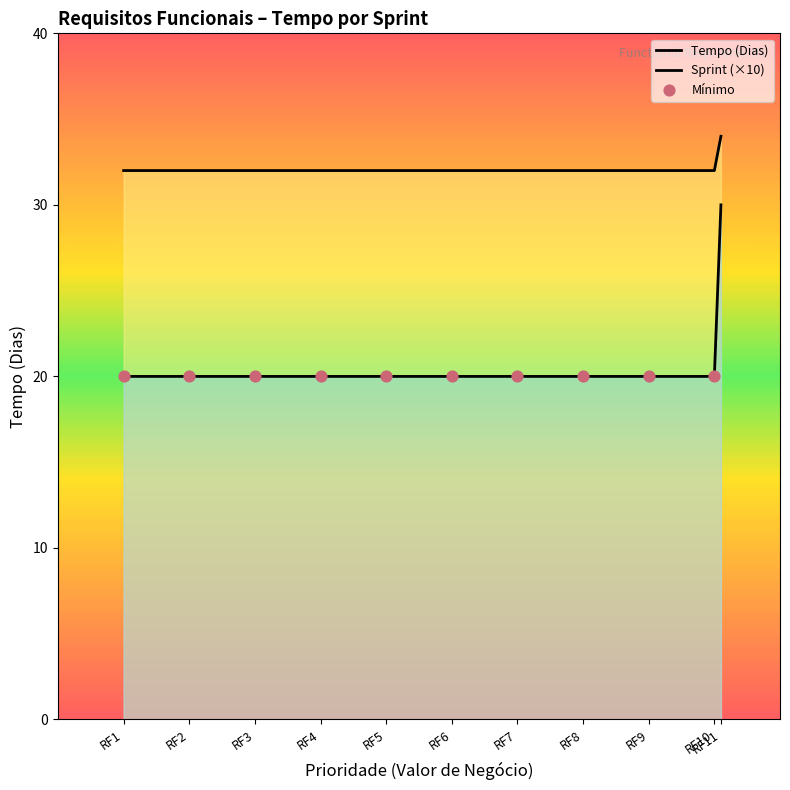

Approximately how many times larger is the value at RF2 compared to RF1?

1.0